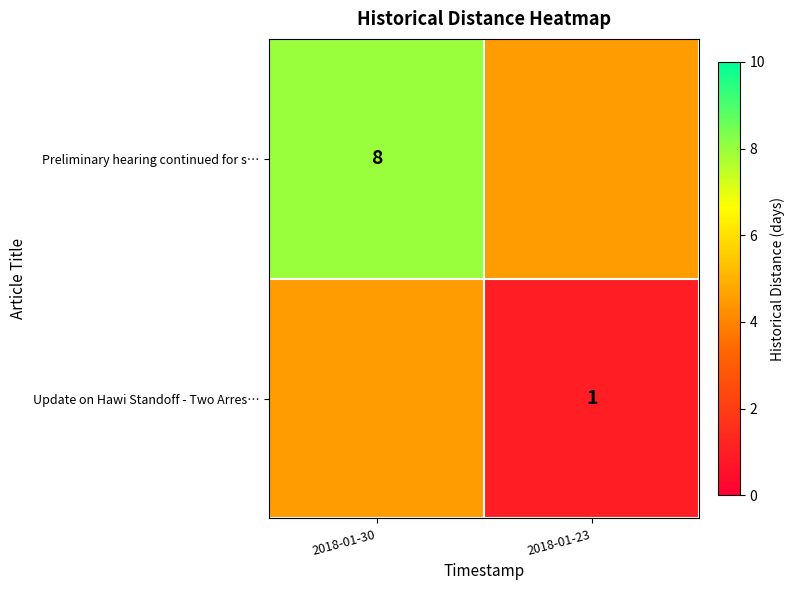

The row_1 series shows 2.4 at 2018-01-30. True or false?

False